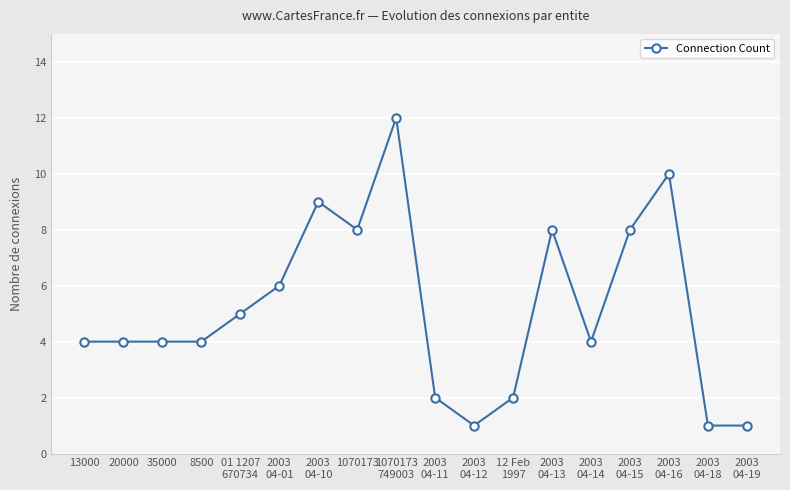

How many categories are shown in the chart?

18